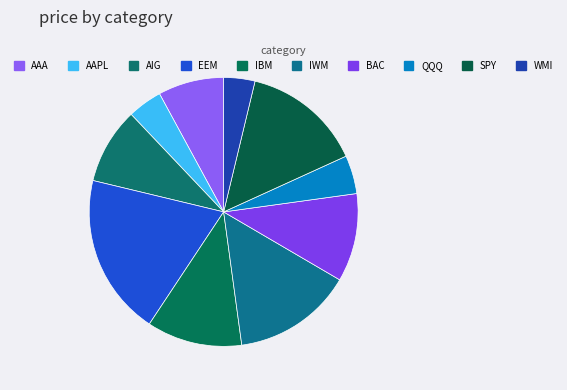

Does AAPL account for over 50% of the chart?

No